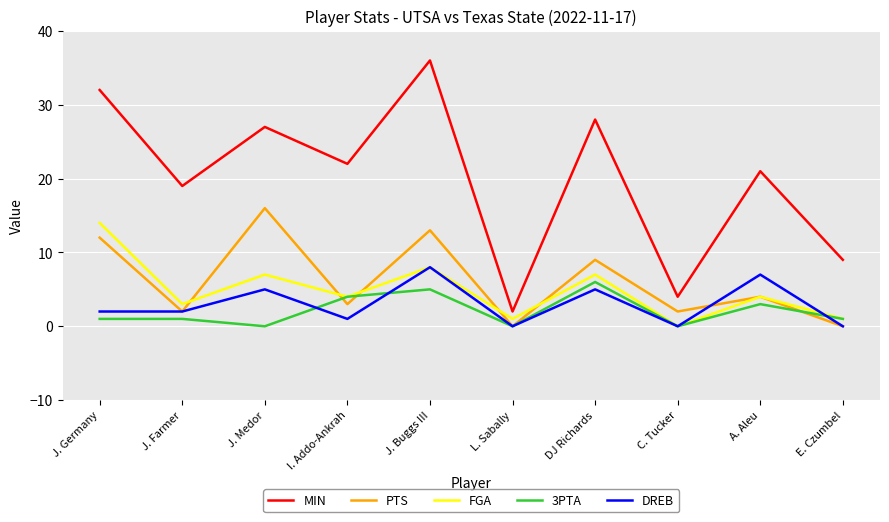

Reading right to left, list all the values displayed in this chart.

MIN: 9	21	4	28	2	36	22	27	19	32
PTS: 0	4	2	9	0	13	3	16	2	12
FGA: 1	4	0	7	1	8	4	7	3	14
3PTA: 1	3	0	6	0	5	4	0	1	1
DREB: 0	7	0	5	0	8	1	5	2	2